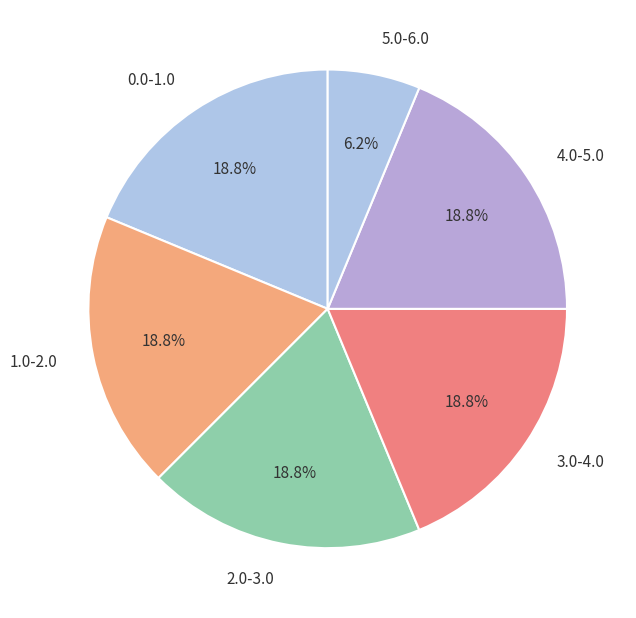

What is the ratio of the value at 1.0-2.0 to the value at 4.0-5.0?

1.0